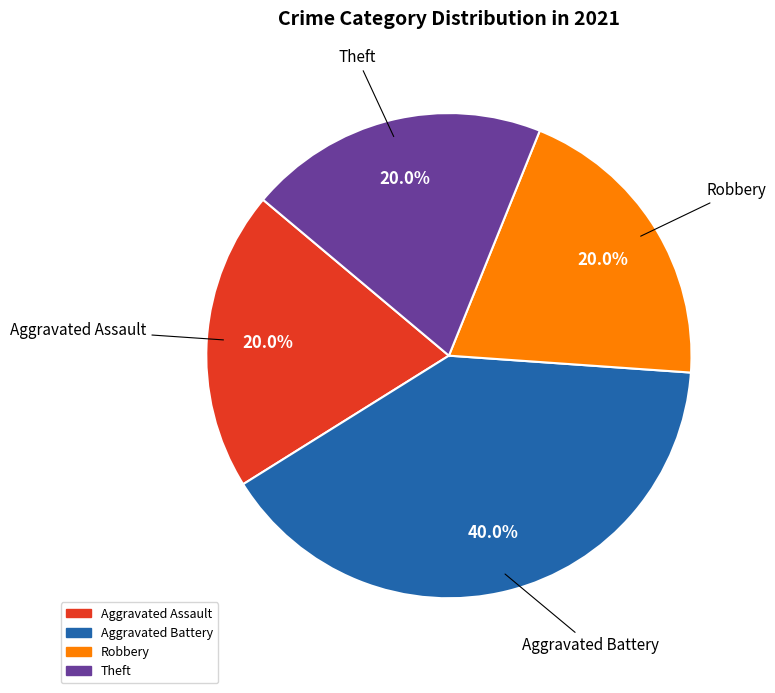

To the nearest percent, what is the average slice percentage?

25%